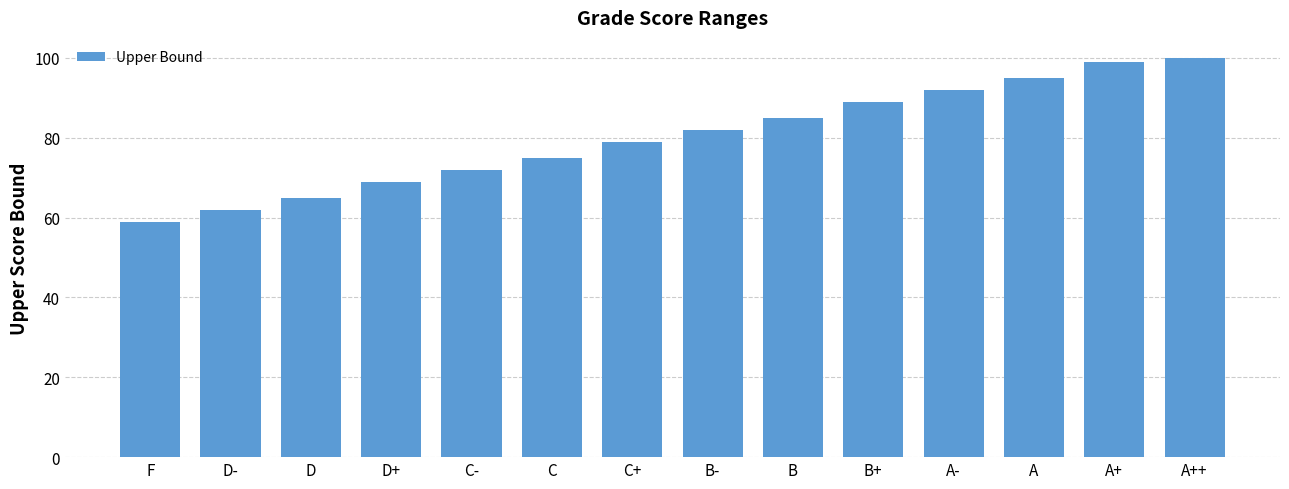

Reading left to right, what are all the values shown in this chart?

F=59	D-=62	D=65	D+=69	C-=72	C=75	C+=79	B-=82	B=85	B+=89	A-=92	A=95	A+=99	A++=100